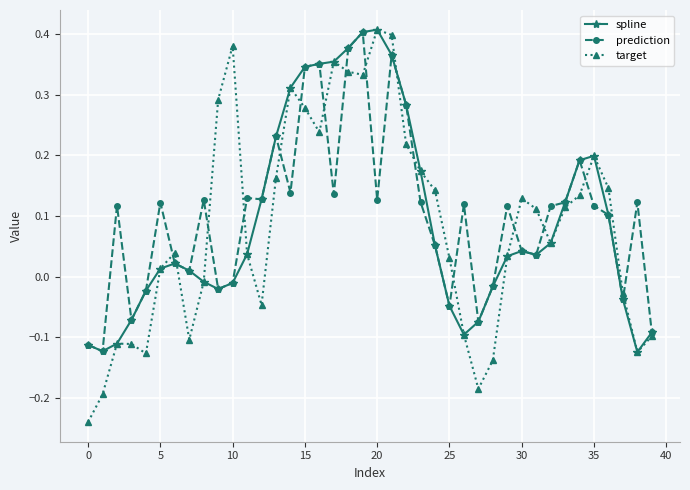

Which series has the largest total across all categories?

prediction